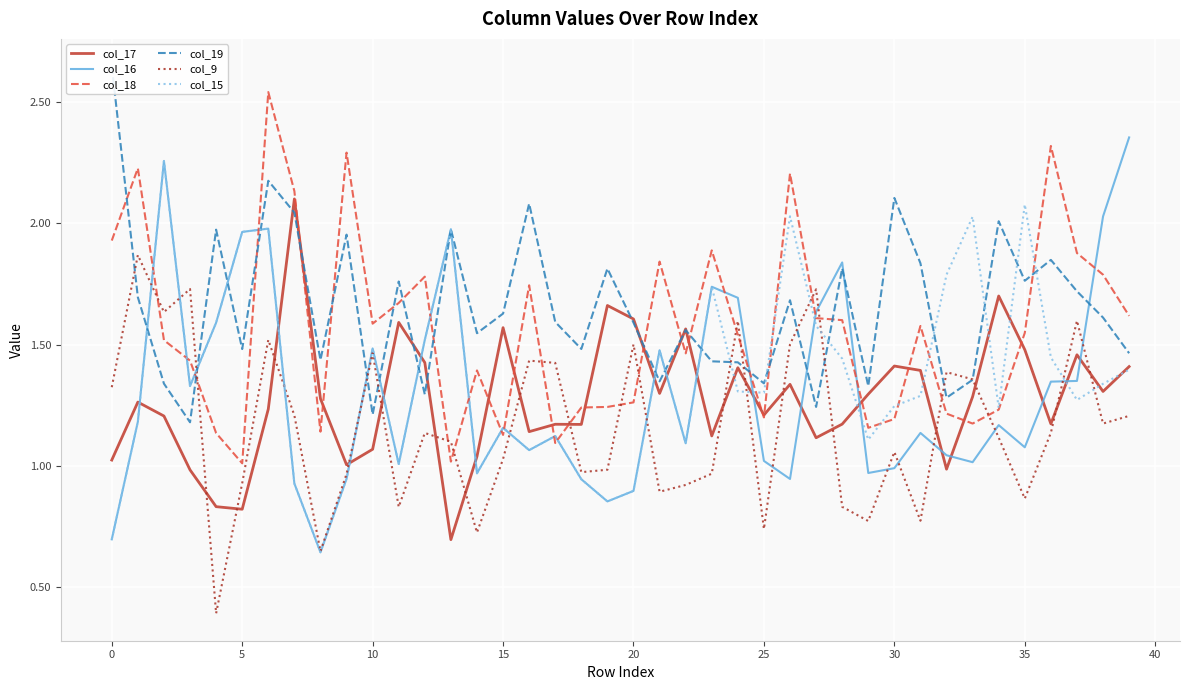

Is this an area chart (filled region under the line)?

No